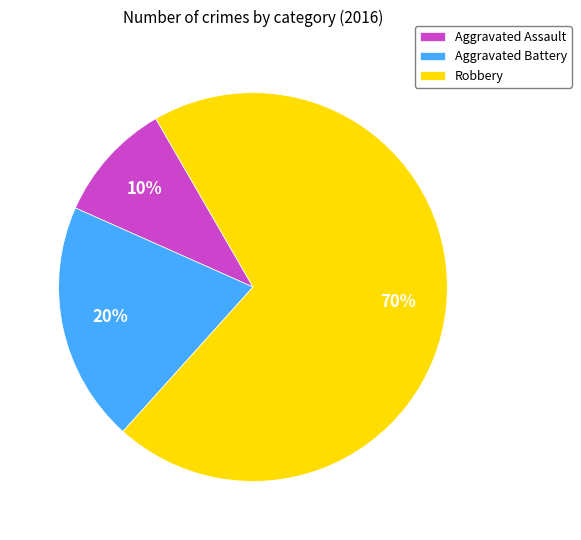

To the nearest percent, what is the combined percentage of Aggravated Assault and Robbery?

80%